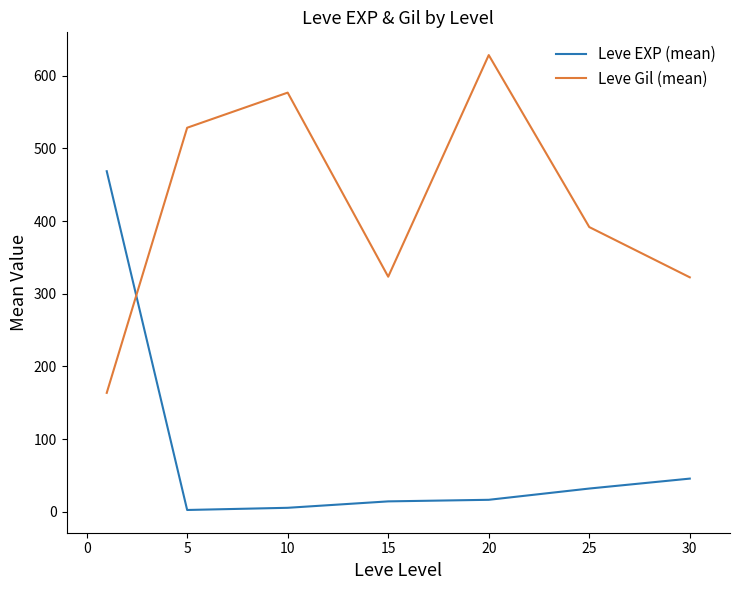

What is the lowest value of the Leve Gil (mean) series?

163.5